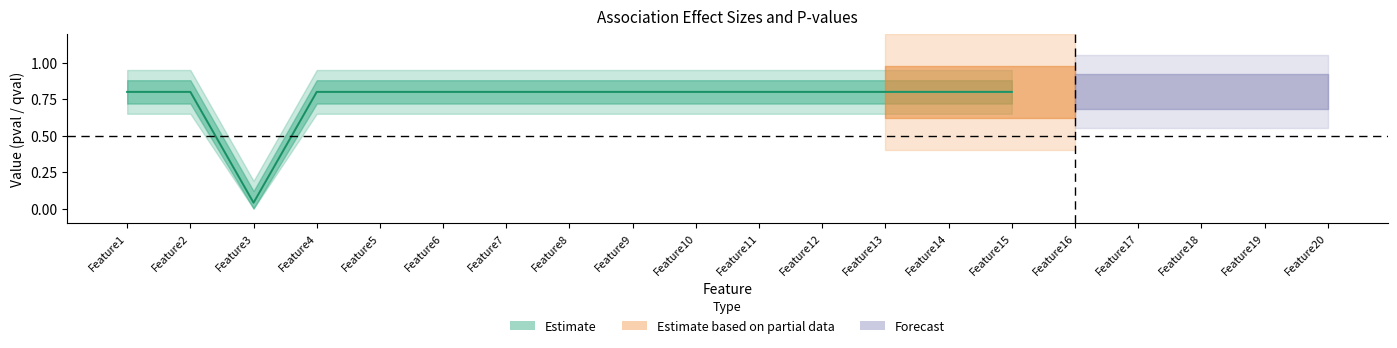

Where is the first local minimum for pval?

Feature3